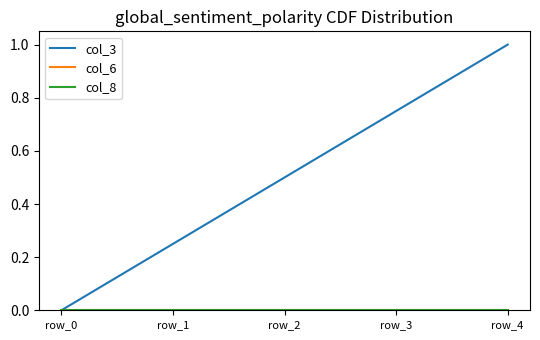

Reading left to right, what are all the values shown in this chart?

col_3: 0.0	0.2	0.5	0.7	1.0
col_6: 0.0	0.0	0.0	0.0	0.0
col_8: 0.0	0.0	0.0	0.0	0.0